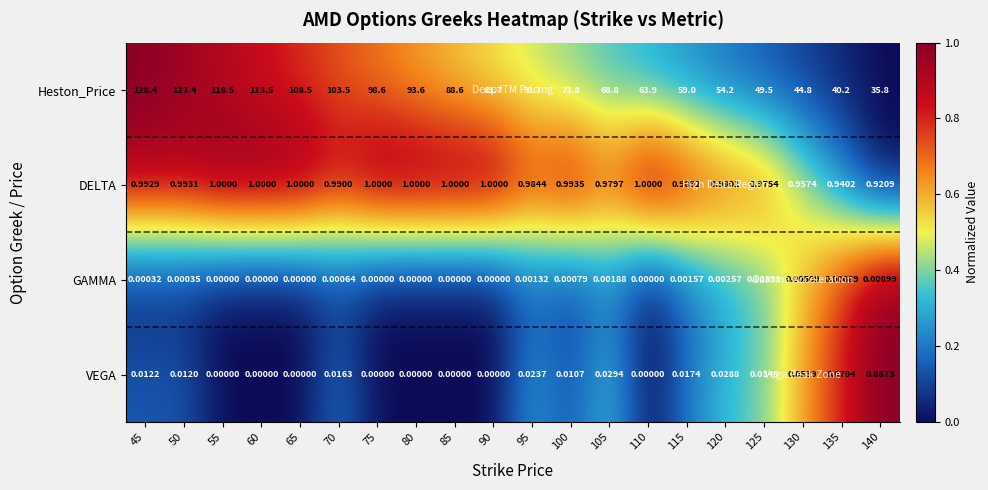

List the series in order of their peak value, highest first.

Heston_Price, DELTA, VEGA, GAMMA